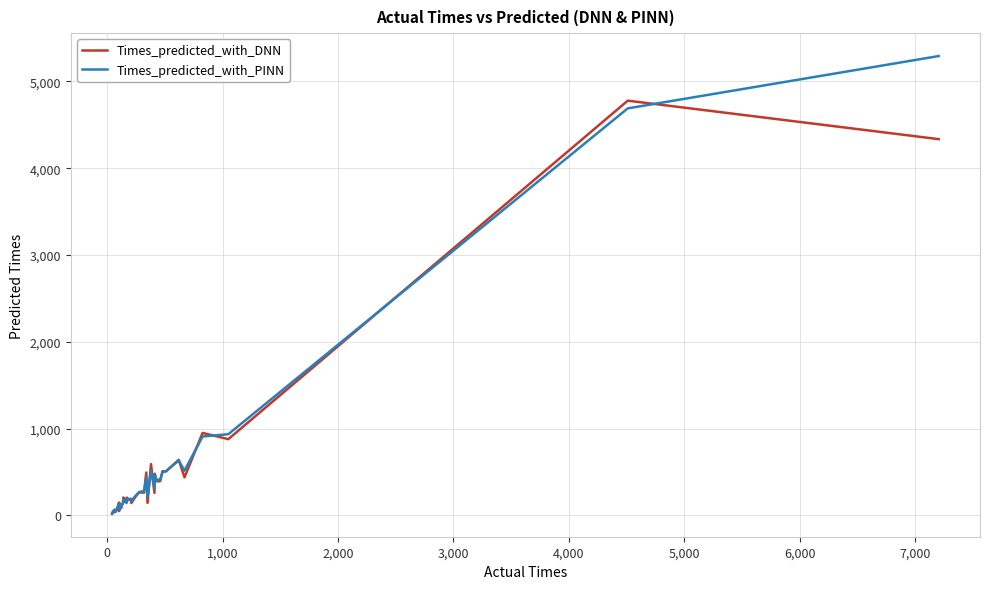

List the series in order of their peak value, lowest first.

Times_predicted_with_DNN, Times_predicted_with_PINN